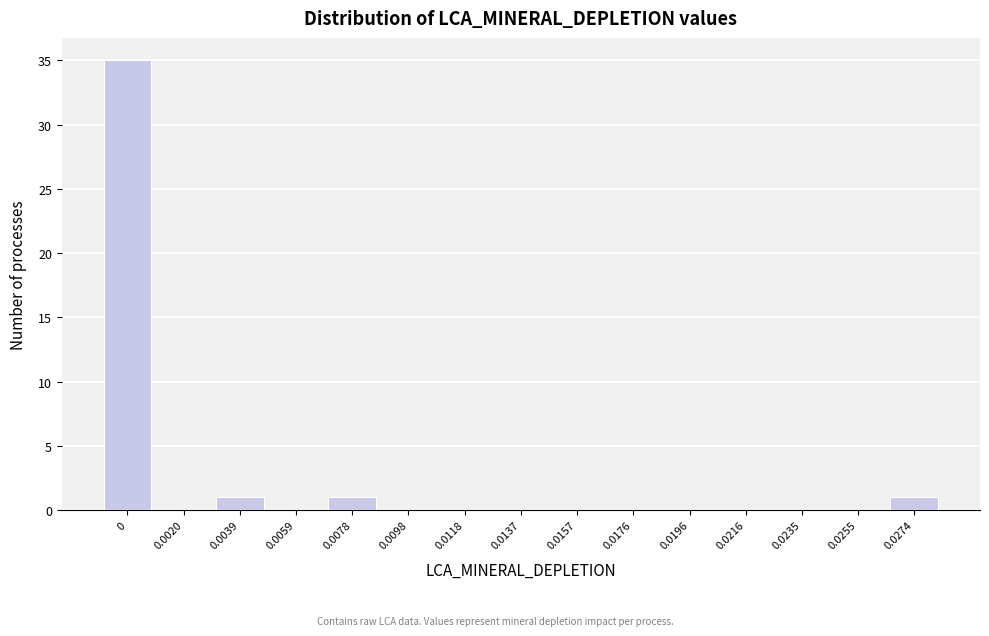

Reading right to left, transcribe all the data shown in this chart.

0.0274=1	0.0255=0	0.0235=0	0.0216=0	0.0196=0	0.0176=0	0.0157=0	0.0137=0	0.0118=0	0.0098=0	0.0078=1	0.0059=0	0.0039=1	0.0020=0	0=35